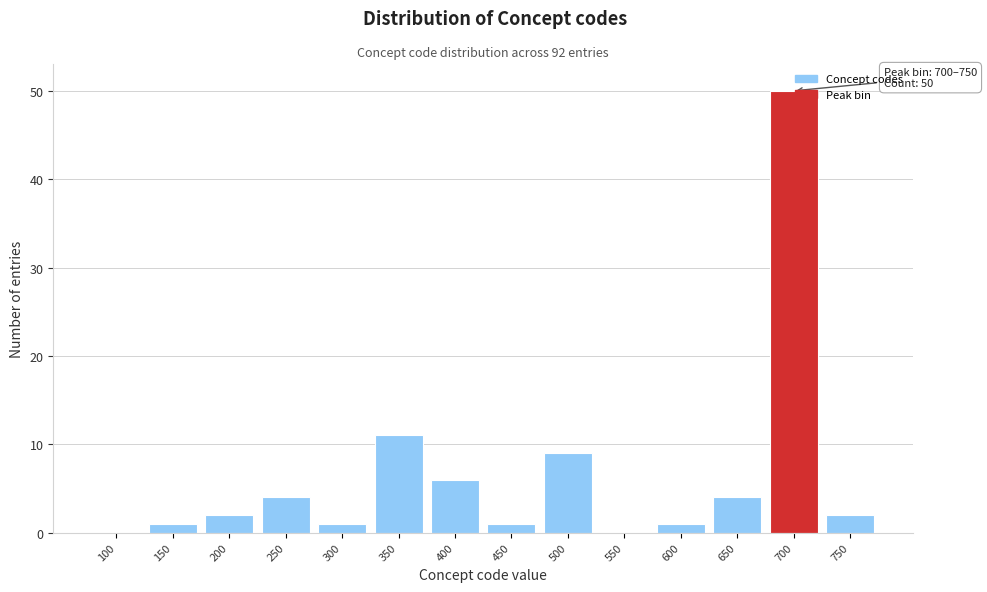

Where is the data nearest to the value 25?

350